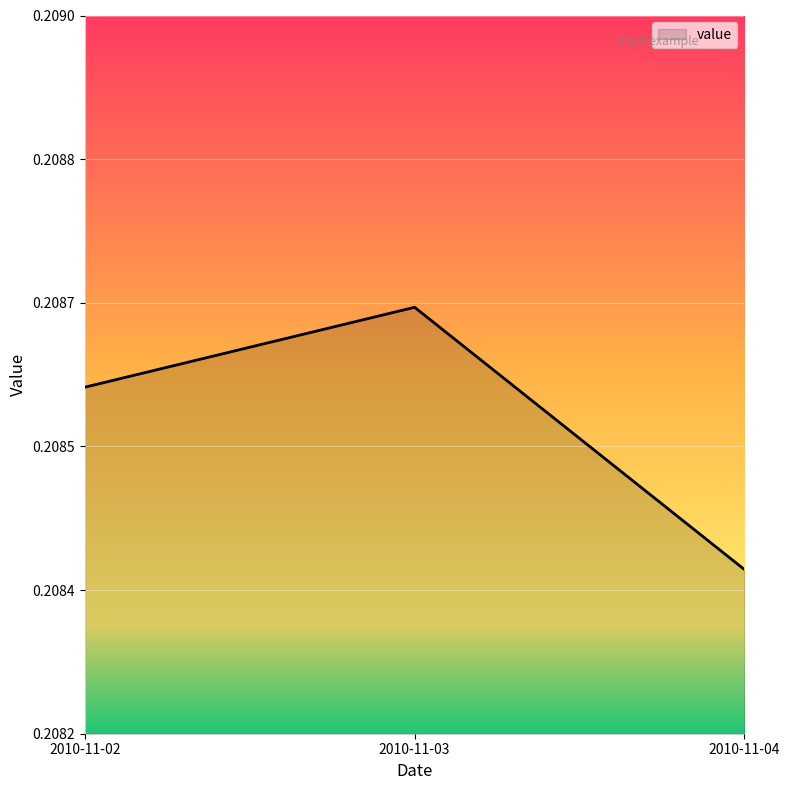

Does the chart display data point markers on the line(s)?

No